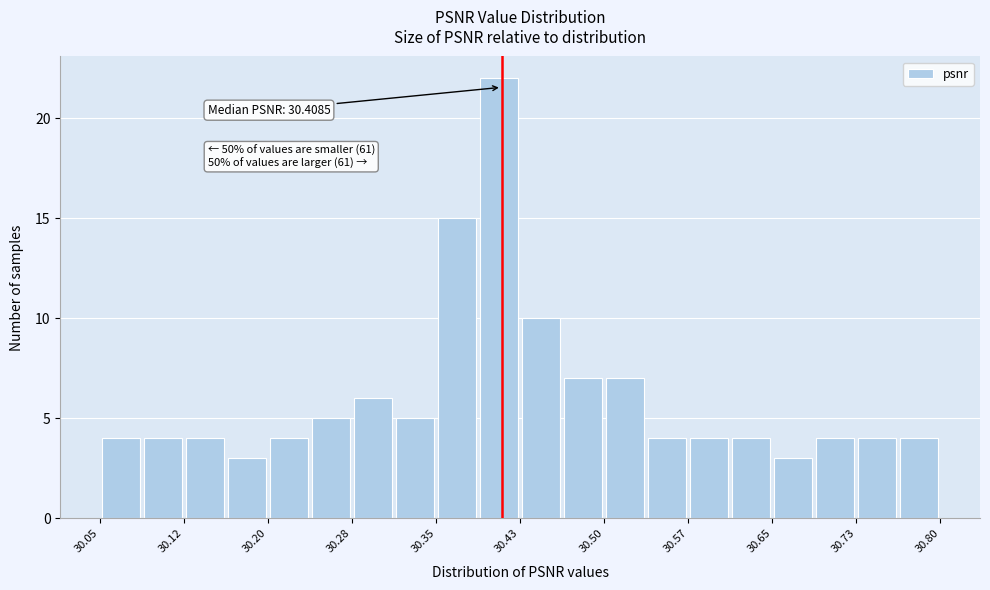

Around what value on the x-axis is the tallest bar? Give the approximate position of its centre, as read against the axis.

30.41